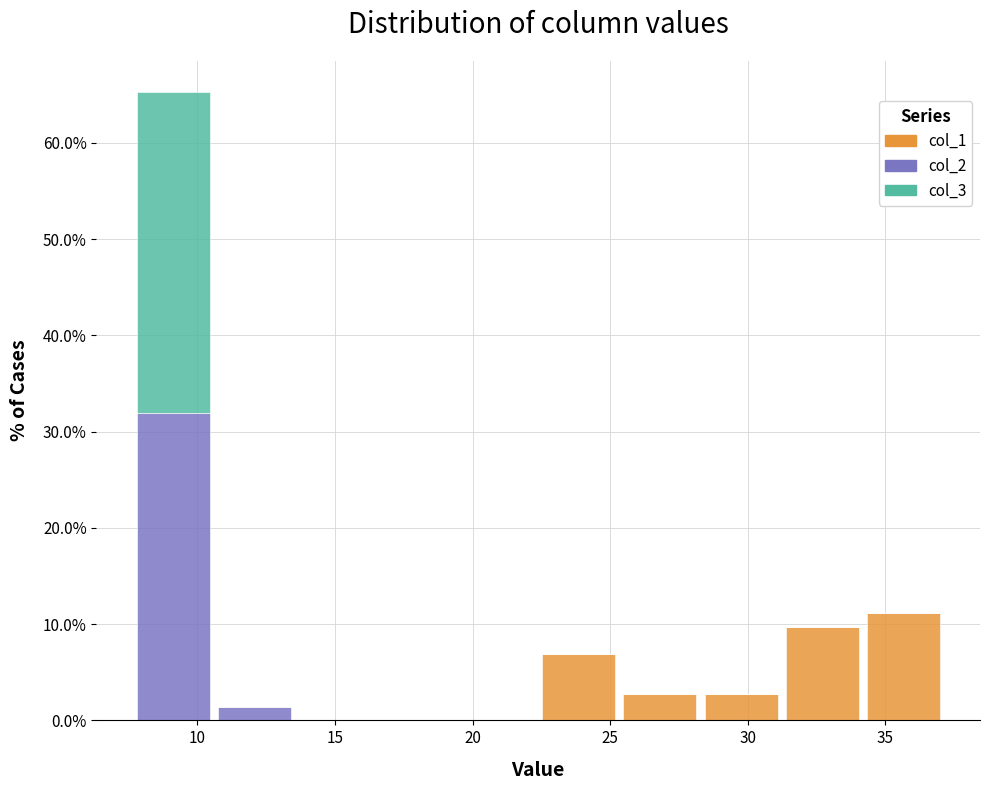

Reading left to right, list every stacked bar in this chart as the range it spans on the x-axis followed by its total height. Neither the bar edges nor the heights are printed on the chart, so give them approximately, as read against the axes.

7.5 to 10.5: 65
10.5 to 13.5: 1
13.5 to 16.5: 0
16.5 to 19.5: 0
19.5 to 22.5: 0
22.5 to 25.5: 7
25.5 to 28.5: 3
28.5 to 31.0: 3
31.0 to 34.0: 10
34.0 to 37.0: 11